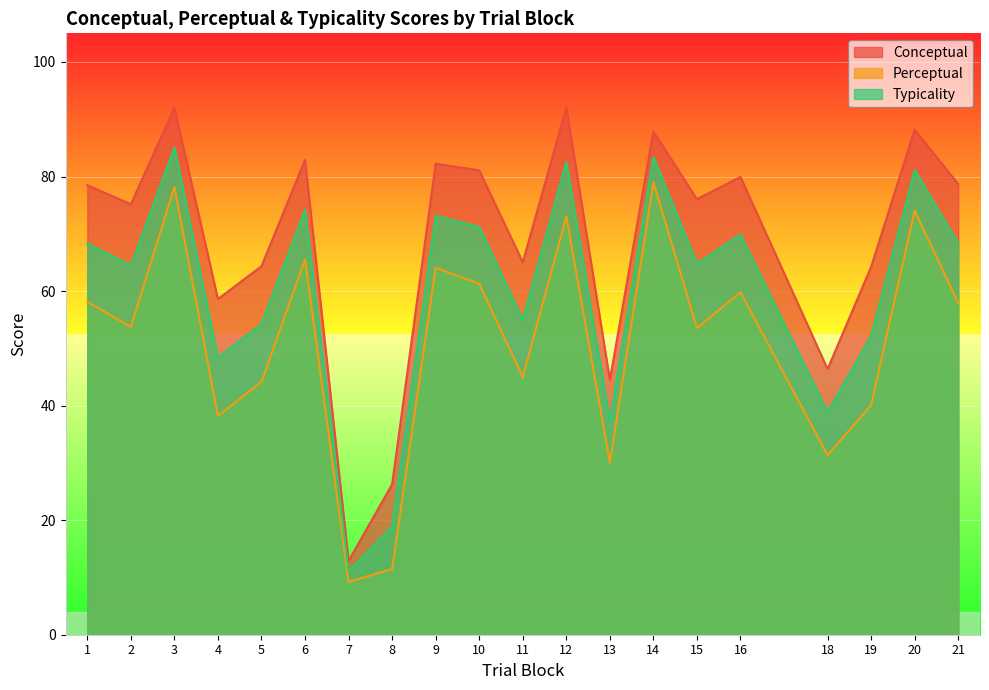

True or false: Perceptual and Conceptual intersect in this chart.

False